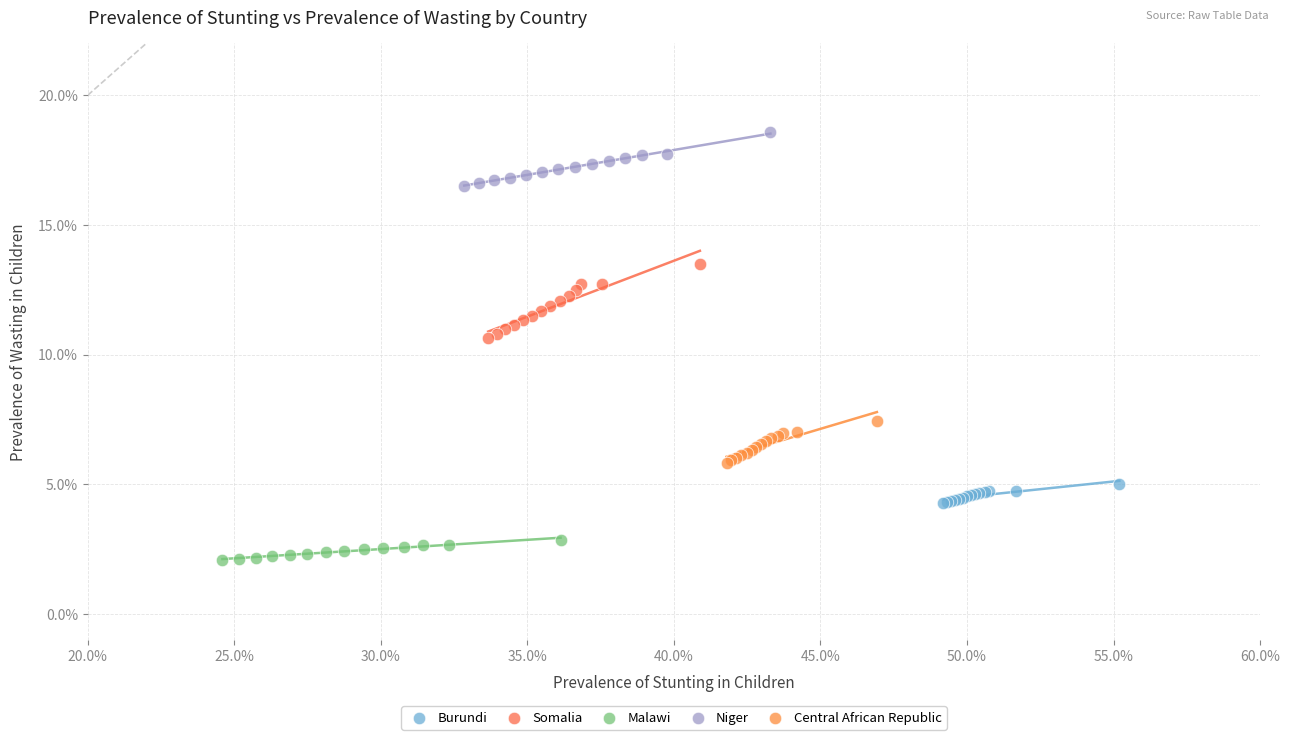

What are all the series names shown in the legend?

Burundi, Somalia, Malawi, Niger, Central African Republic